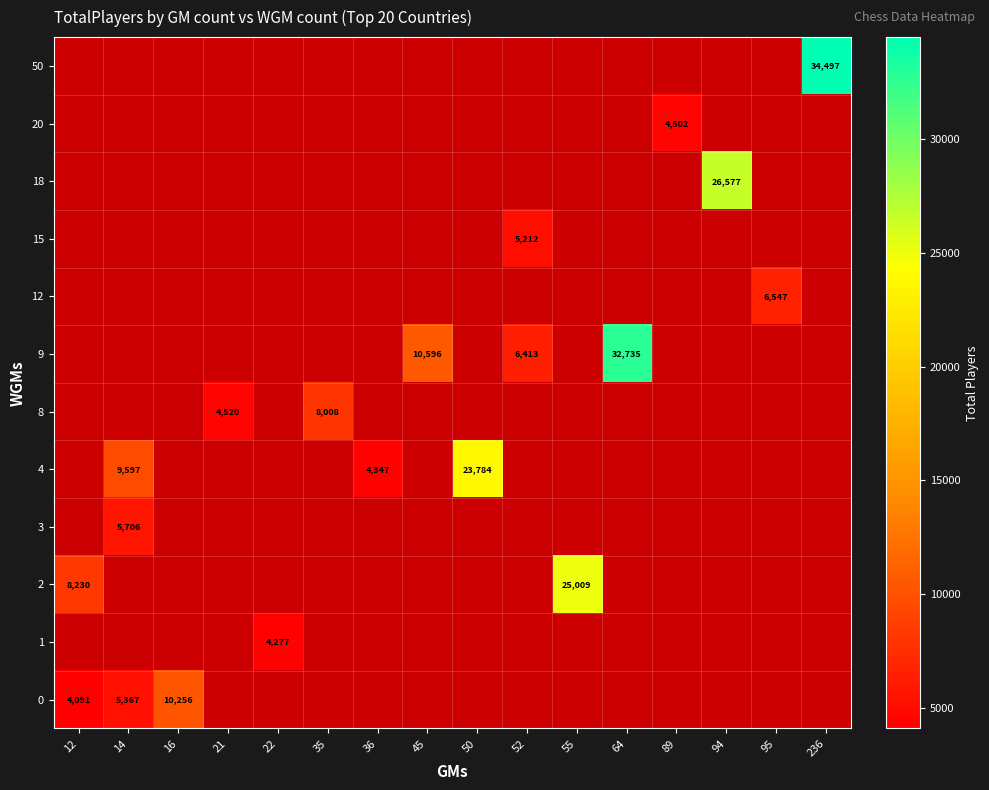

How many data points does each series have?

16